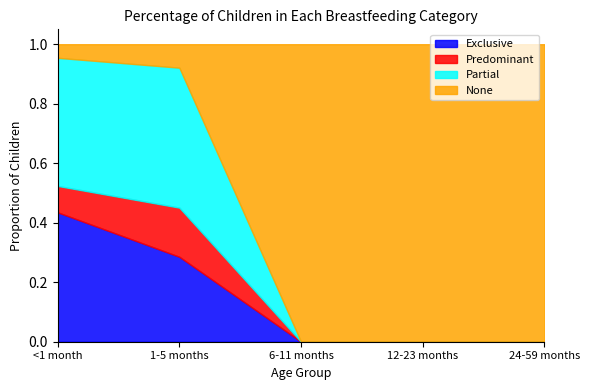

Which category has the highest value in the None series?

6-11 months